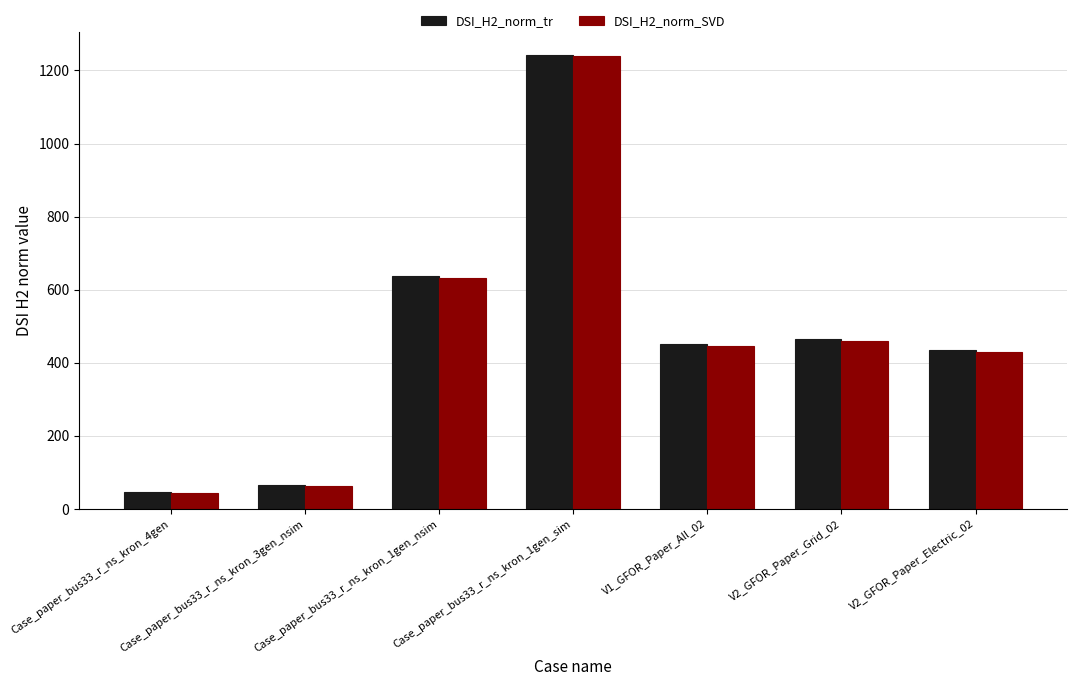

The value of DSI_H2_norm_SVD at Case_paper_bus33_r_ns_kron_1gen_sim is 2041.3. True or false?

False